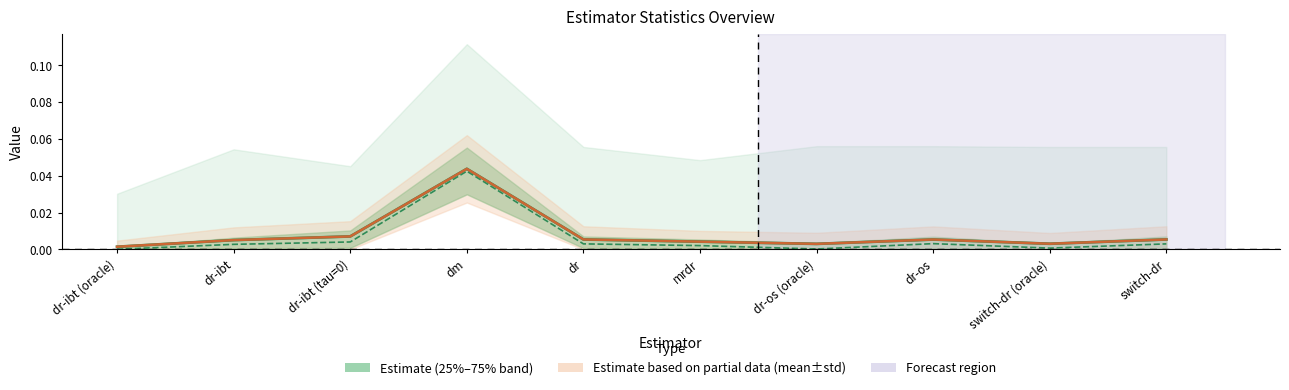

Where is the first local maximum for mean (±std centre)?

dm